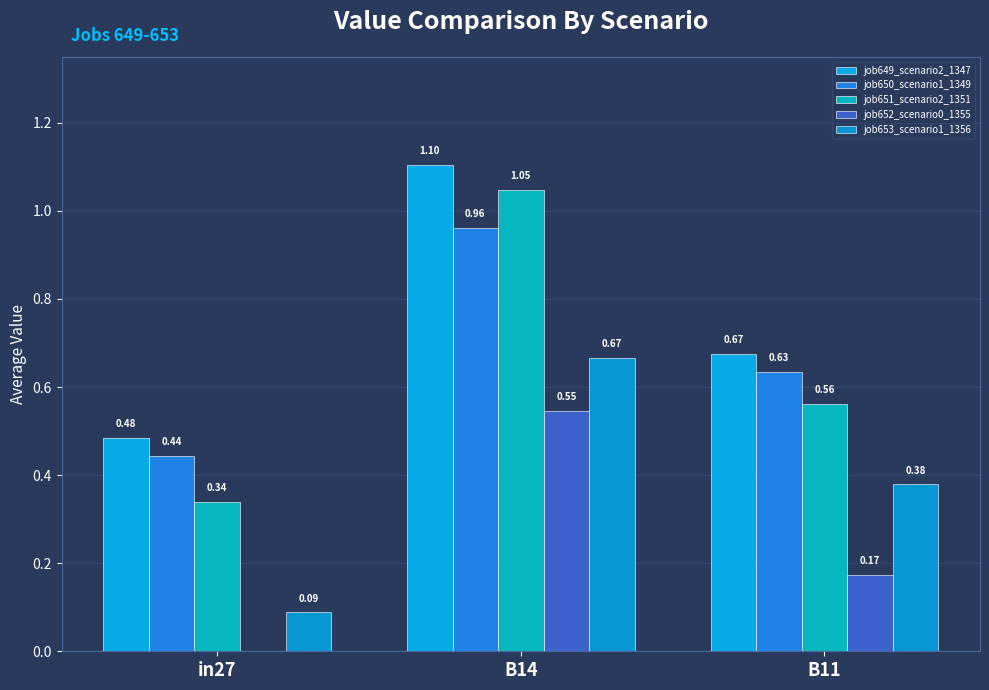

What is the highest value of the job649_scenario2_1347 series?

1.1